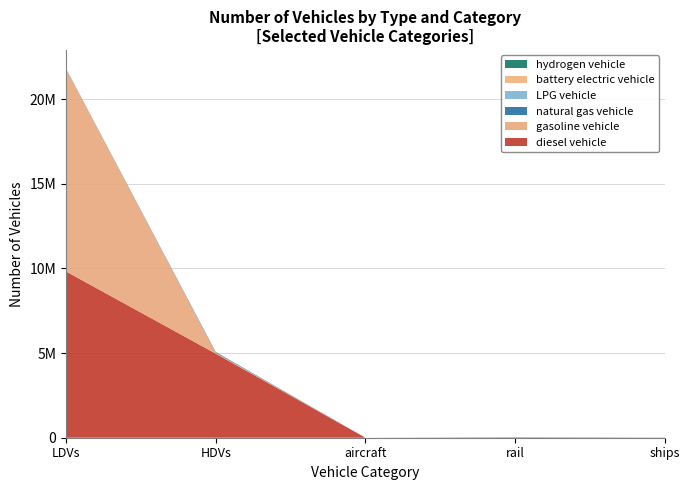

Reading left to right, transcribe all the data shown in this chart.

diesel vehicle: LDVs=9818361.3	HDVs=4968137.0	aircraft=895.5	rail=26052.4	ships=10110.0
natural gas vehicle: LDVs=14866.6	HDVs=43170.0	aircraft=0.0	rail=0.0	ships=0.0
gasoline vehicle: LDVs=11972117.5	HDVs=49465.0	aircraft=0.0	rail=0.0	ships=0.0
LPG vehicle: LDVs=5402.9	HDVs=4008.0	aircraft=0.0	rail=0.0	ships=0.0
battery electric vehicle: LDVs=84.0	HDVs=0.0	aircraft=0.0	rail=0.0	ships=0.0
hydrogen vehicle: LDVs=0.0	HDVs=114.0	aircraft=0.0	rail=0.0	ships=0.0